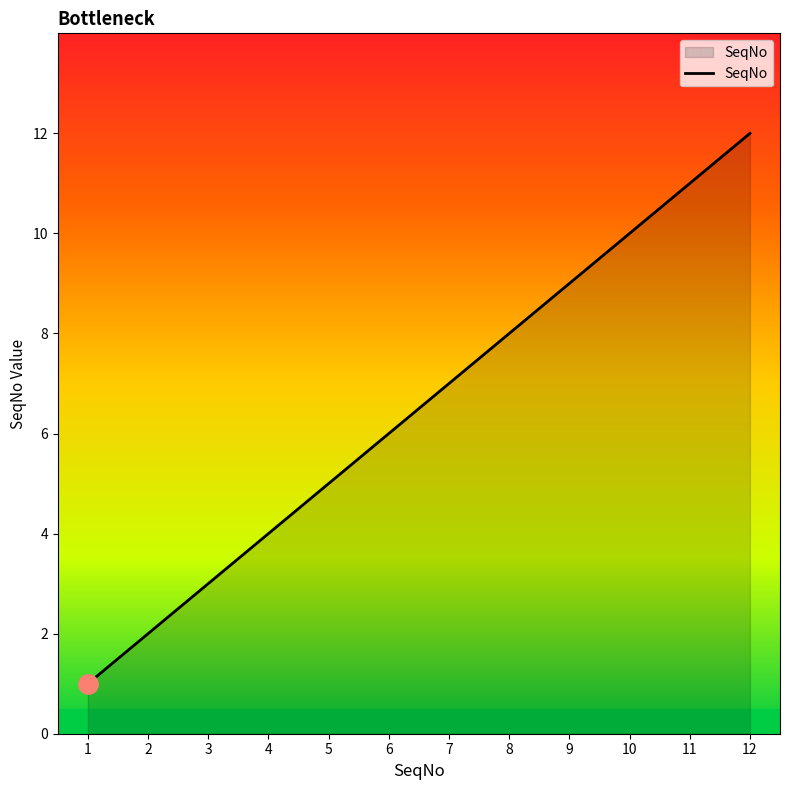

What is the difference between the second highest and minimum values?

10